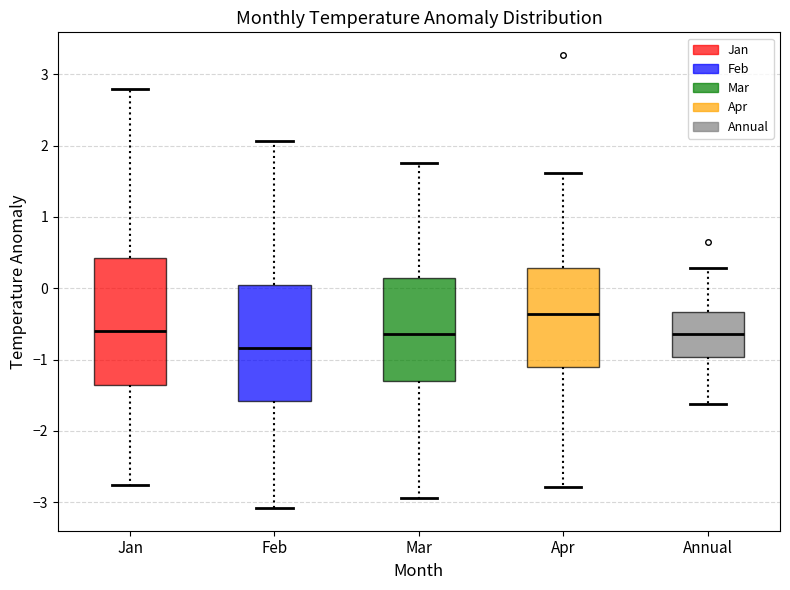

Comparing the boxes themselves (not the whiskers), which one is the tallest?

Jan